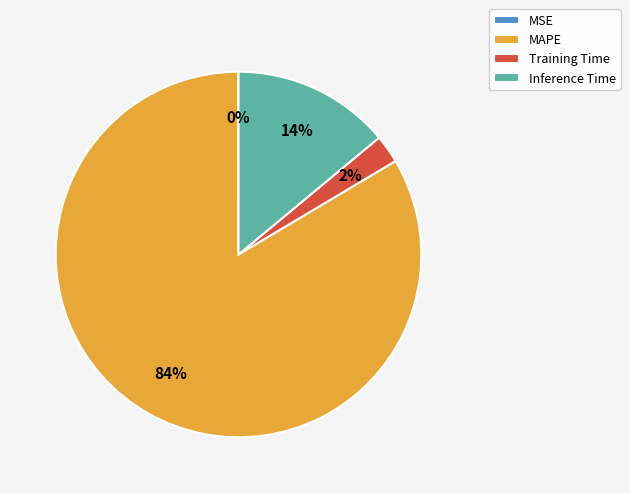

Do Training Time and MAPE together represent more than half of the pie?

Yes